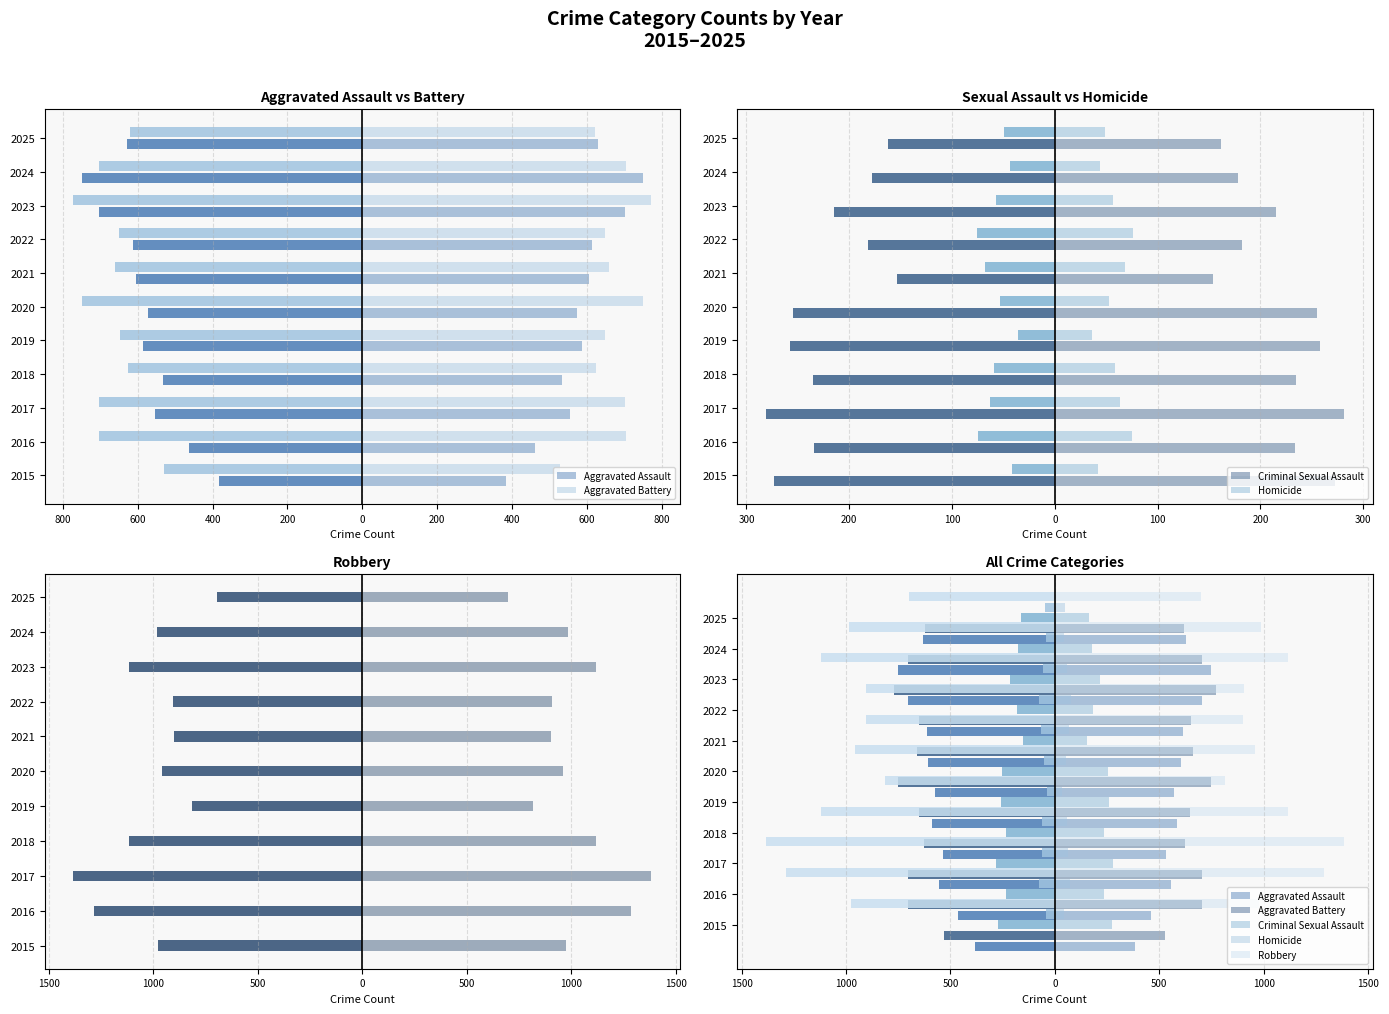

Which has a higher value, 2020 or 2022?

2020